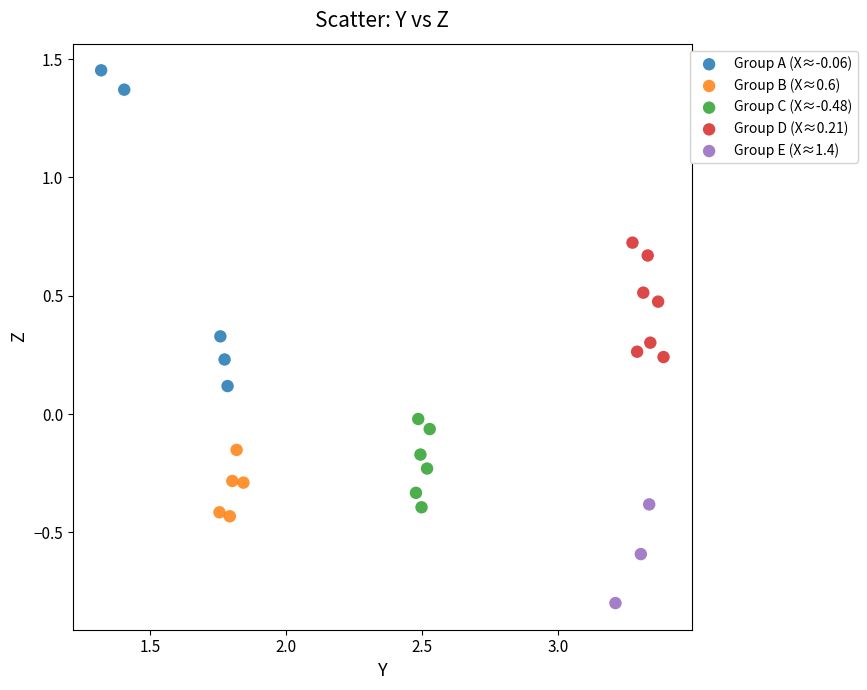

Which series reaches the maximum Y coordinate?

Group A (X≈-0.06)